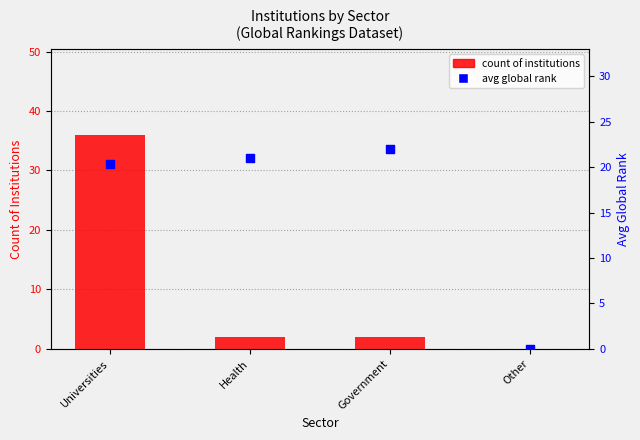

Which series contains the lowest Y value?

count of institutions